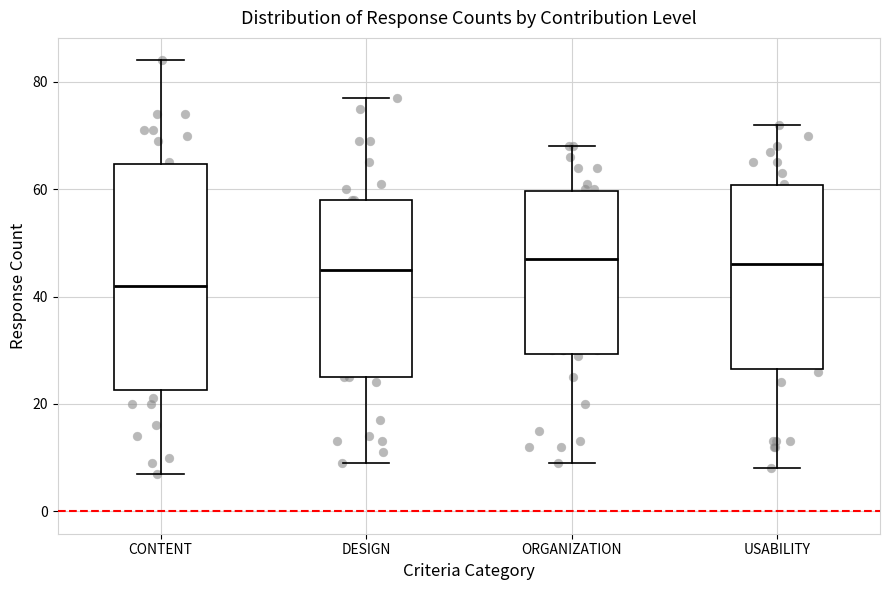

Reading left to right, transcribe this box plot: for each box, give where its median line is, the range the box spans, and where its two whiskers end, as read against the y-axis. The values are not printed on the chart, so give them approximately, as read against the axis.

CONTENT: median 42, box 22 to 64, whiskers 8 to 84
DESIGN: median 46, box 26 to 58, whiskers 10 to 78
ORGANIZATION: median 48, box 30 to 60, whiskers 10 to 68
USABILITY: median 46, box 26 to 60, whiskers 8 to 72